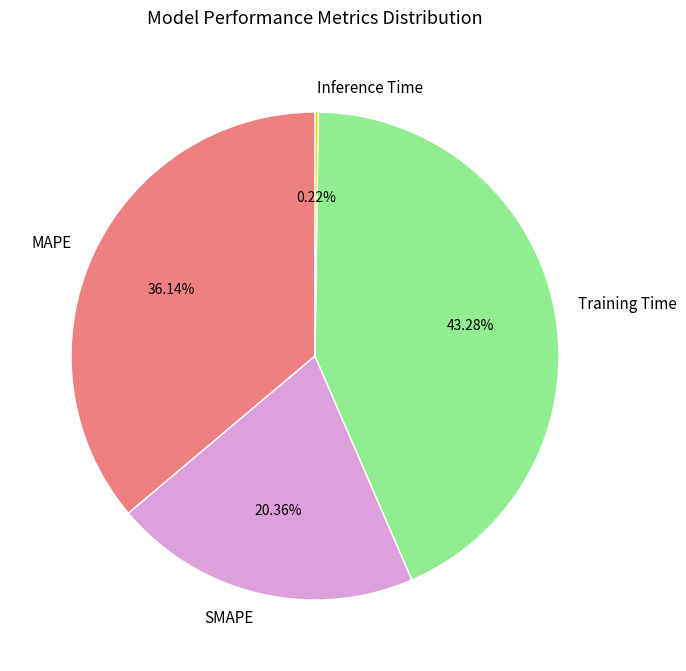

Does MAPE represent more than half of the total?

No